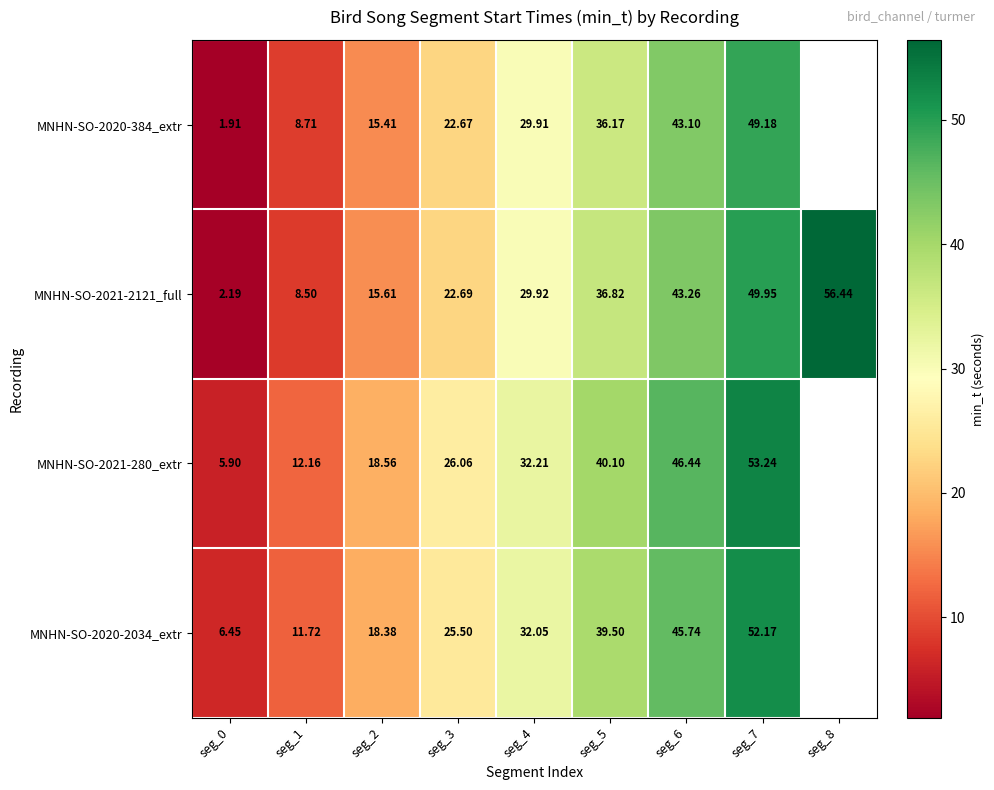

What is the difference between the MNHN-SO-2020-384_extr values at seg_0 and seg_3?

20.8